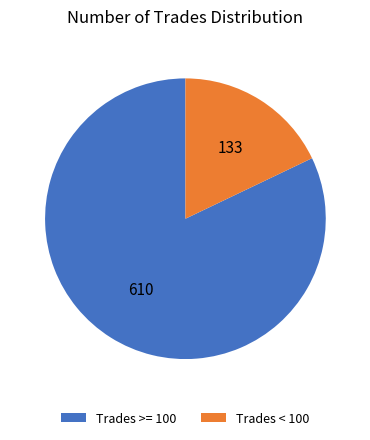

Is there any slice that represents more than half of the pie?

Yes